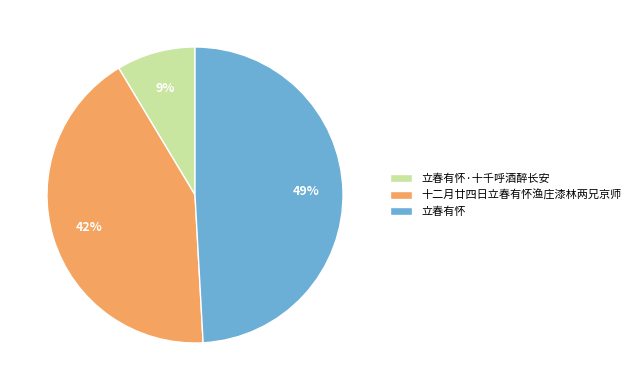

How many slices are in this pie chart?

3